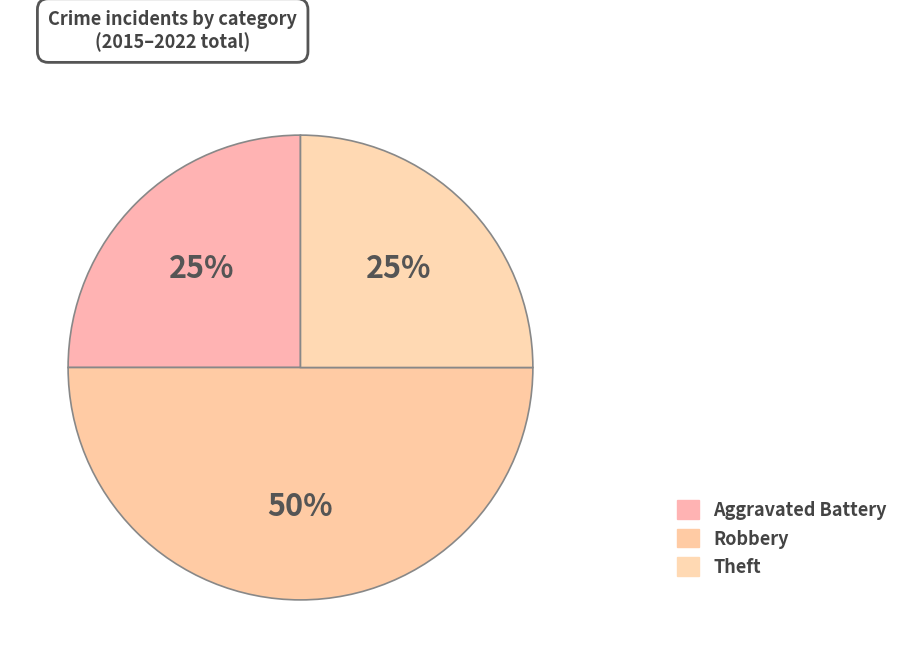

How many segments does this pie chart have?

3